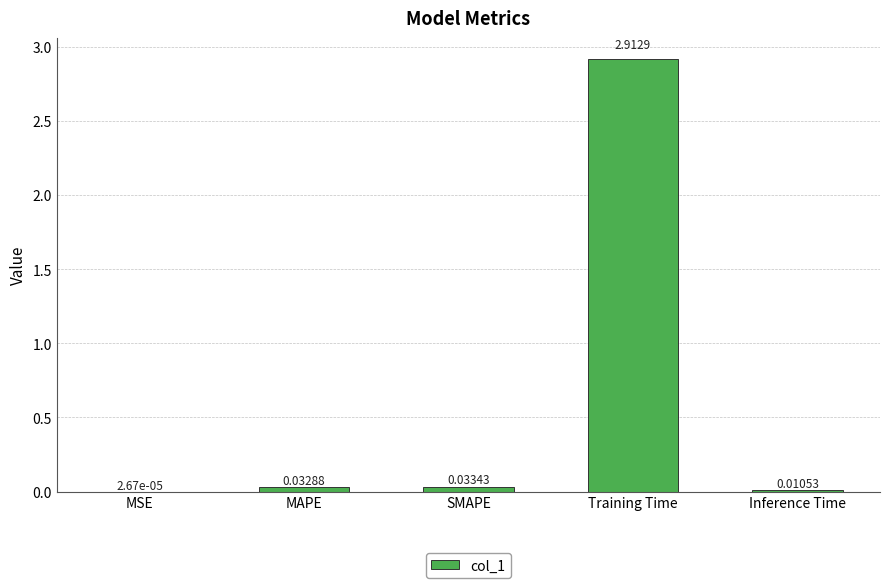

What is the sum of all values?

3.0